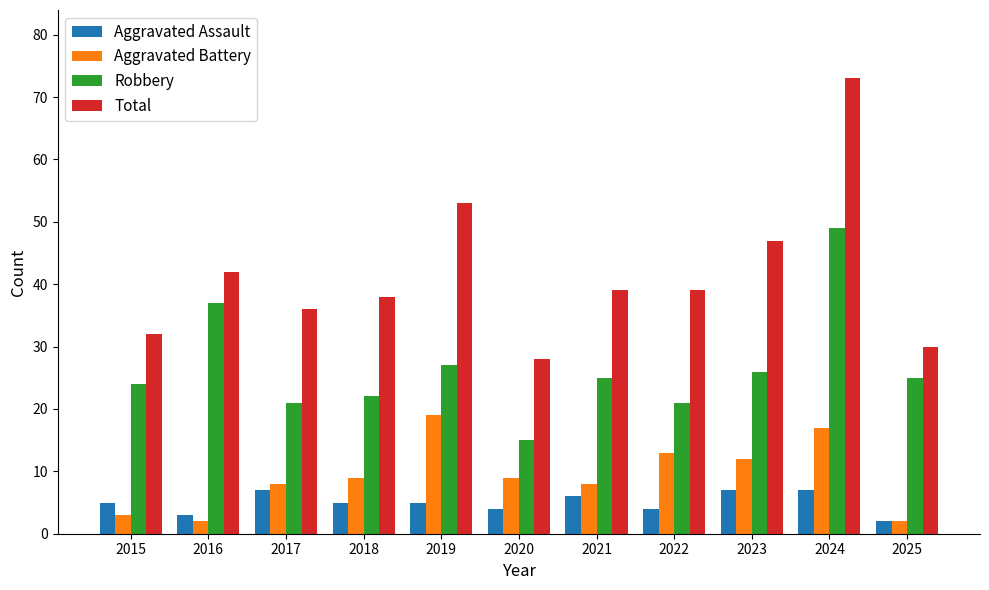

Reading left to right, list all the values displayed in this chart.

Aggravated Assault: 2015=5	2016=3	2017=7	2018=5	2019=5	2020=4	2021=6	2022=4	2023=7	2024=7	2025=2
Aggravated Battery: 2015=3	2016=2	2017=8	2018=9	2019=19	2020=9	2021=8	2022=13	2023=12	2024=17	2025=2
Robbery: 2015=24	2016=37	2017=21	2018=22	2019=27	2020=15	2021=25	2022=21	2023=26	2024=49	2025=25
Total: 2015=32	2016=42	2017=36	2018=38	2019=53	2020=28	2021=39	2022=39	2023=47	2024=73	2025=30